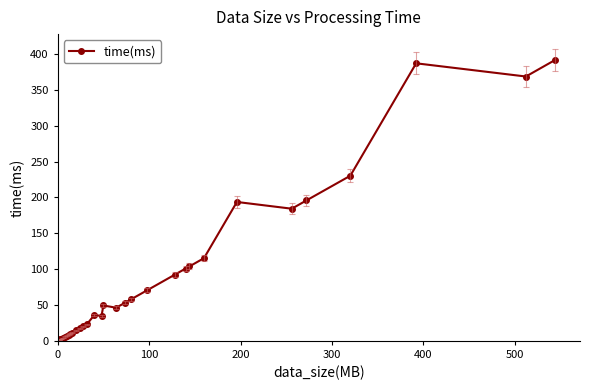

Does the chart display data point markers on the line(s)?

Yes